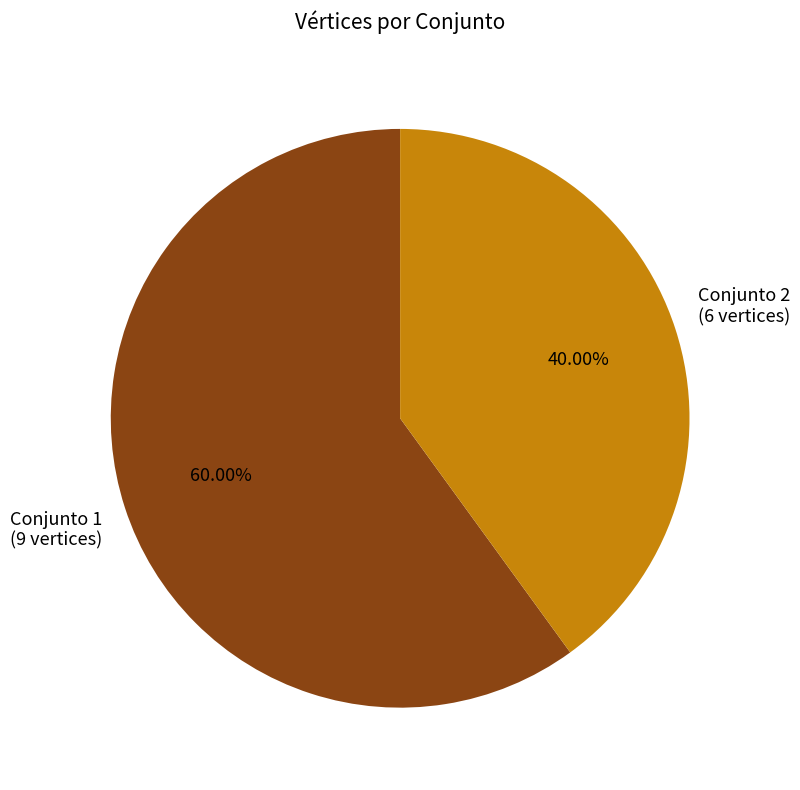

Is Conjunto 1 the majority of the pie?

Yes